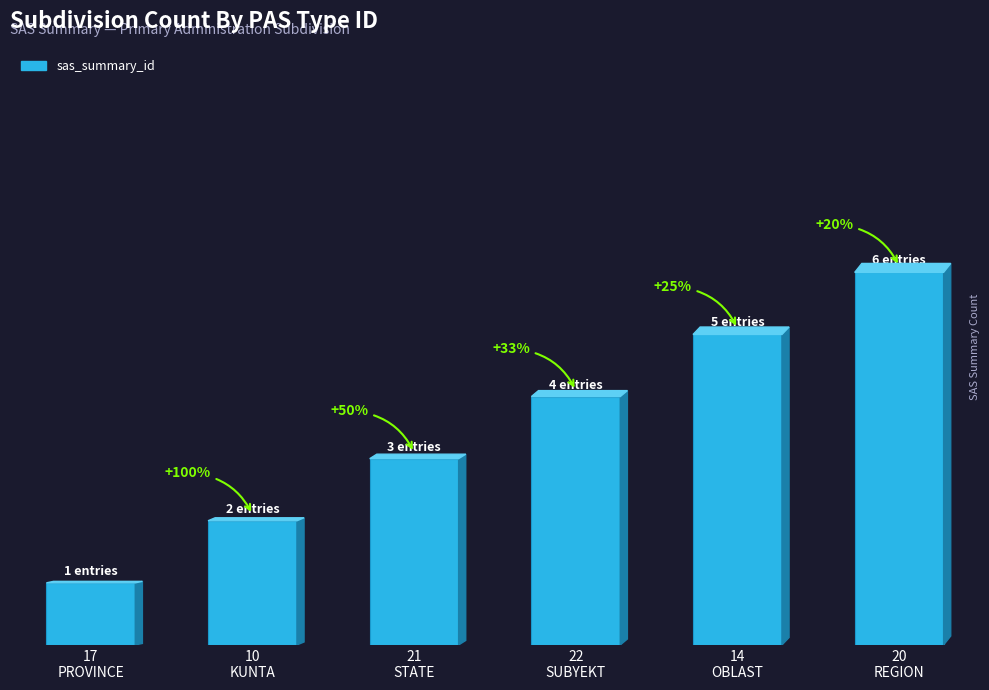

What is the average value?

4